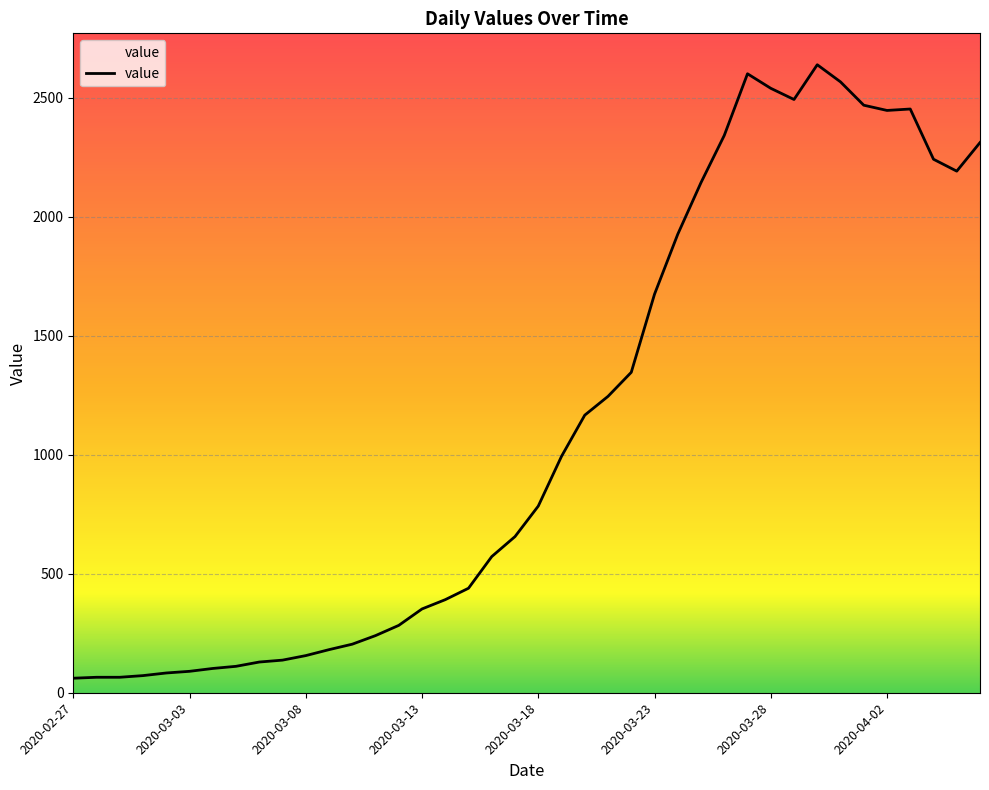

What is the greatest value displayed?

2638